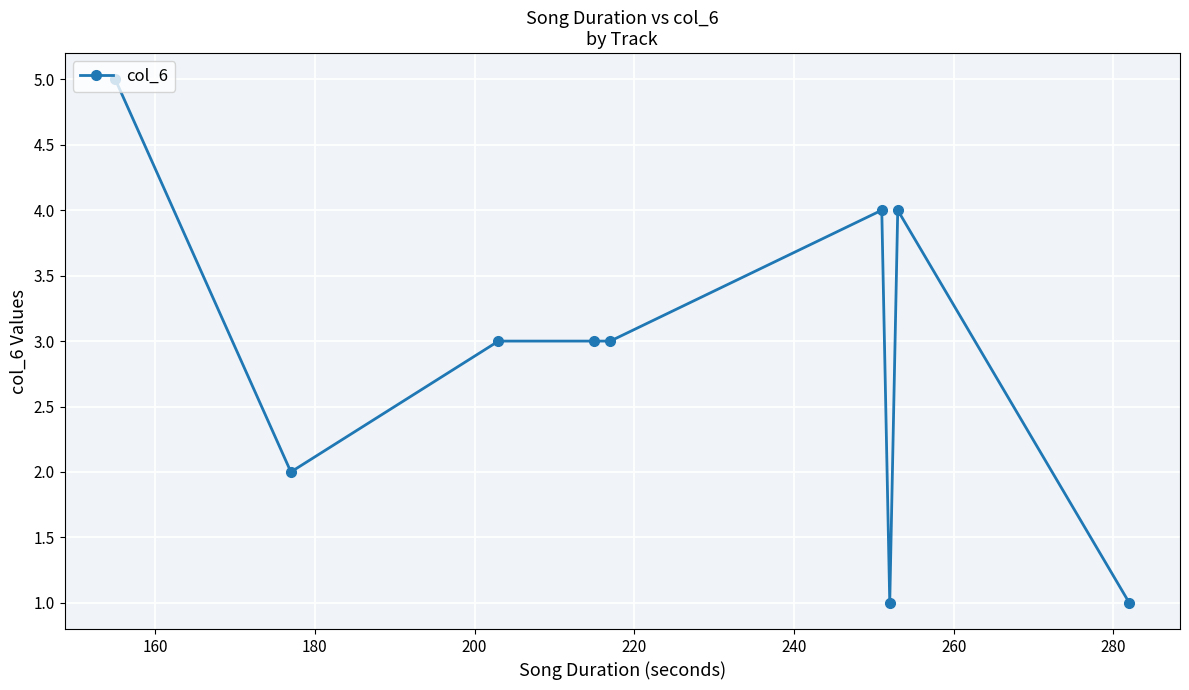

What is the greatest value displayed?

5